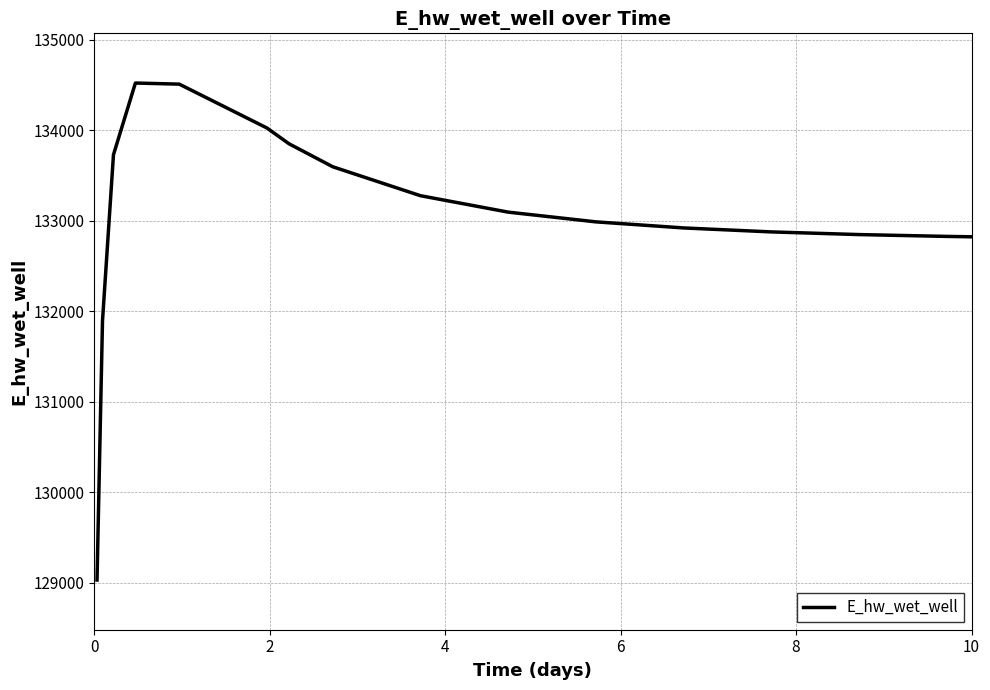

What is the minimum value shown in the chart?

129031.5